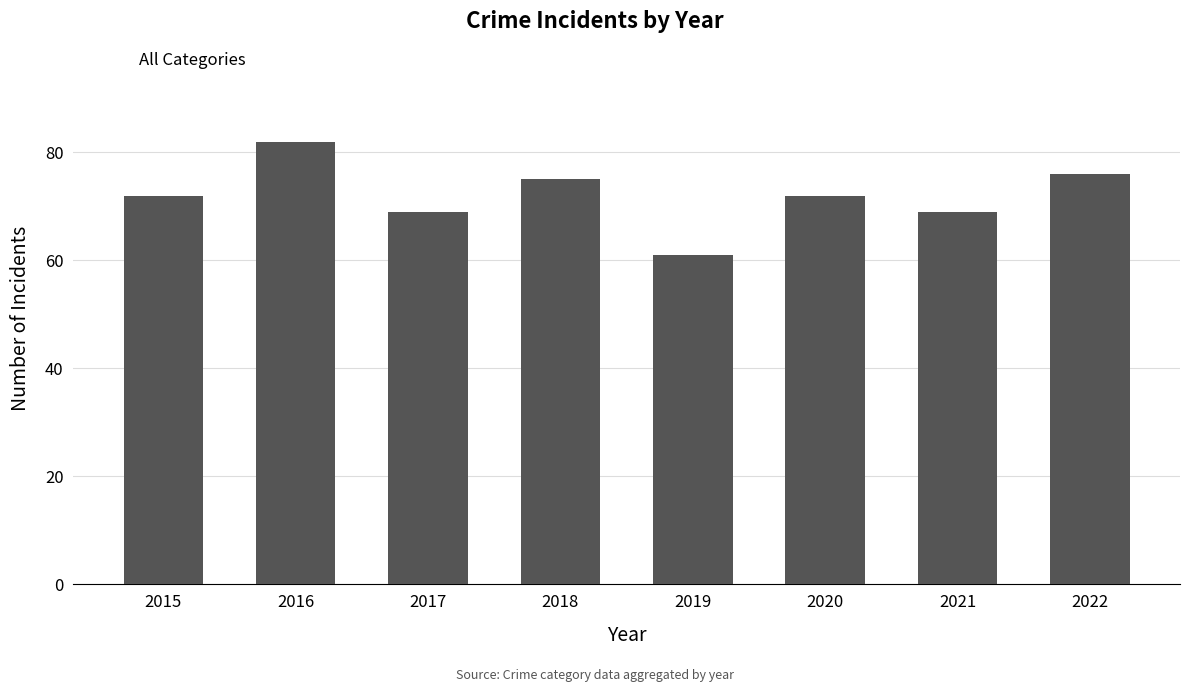

Which label corresponds to the largest value in the chart?

2016